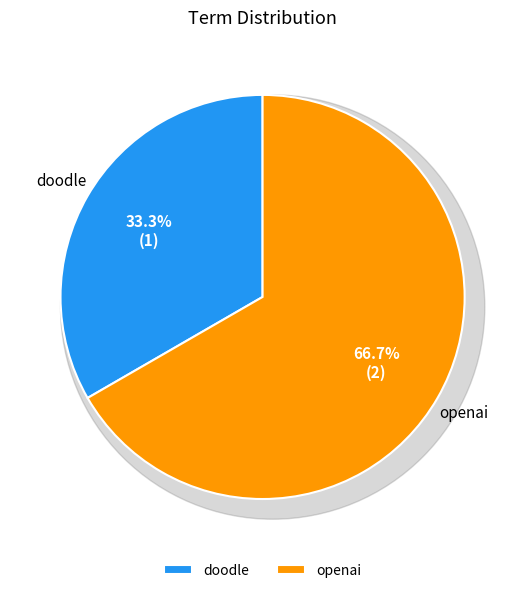

Combined, what portion of the pie is doodle and openai?

100.0%